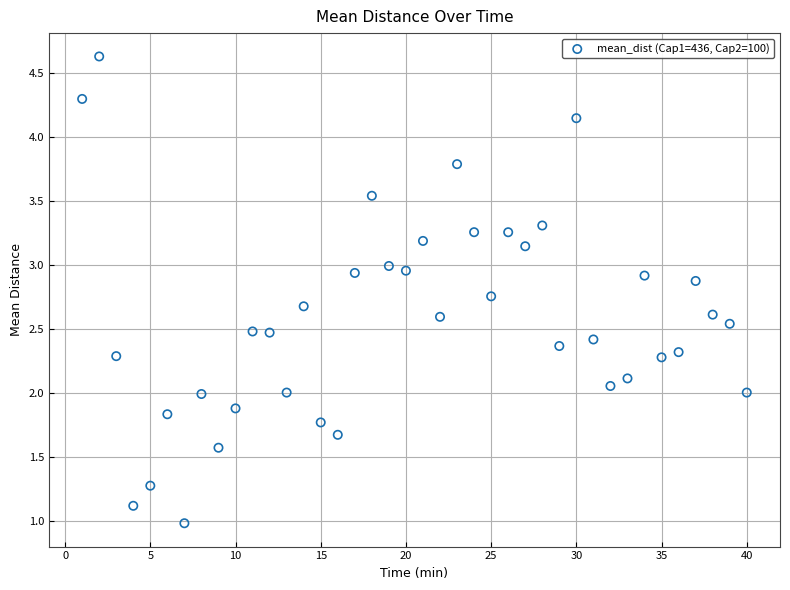

What is the range of Y values (max minus min)?

3.7